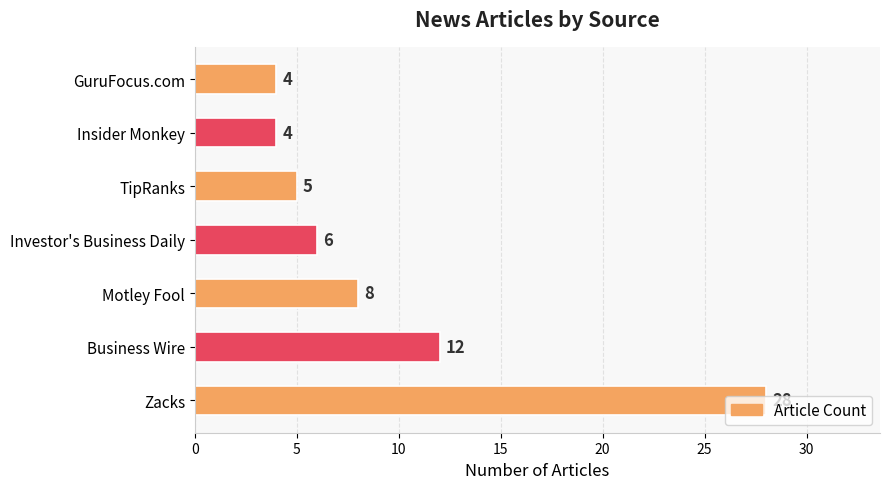

What is the difference between the maximum and minimum values?

24